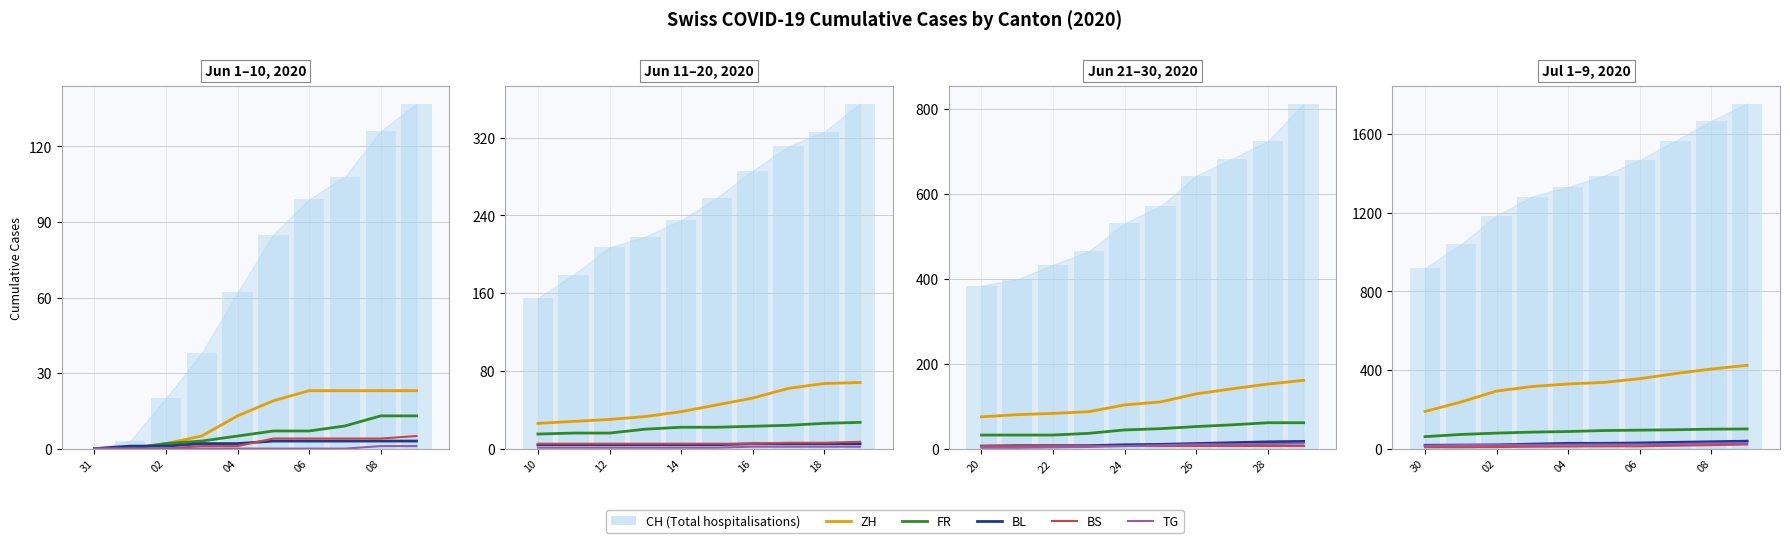

Which category has the lowest value in the BL series?

30